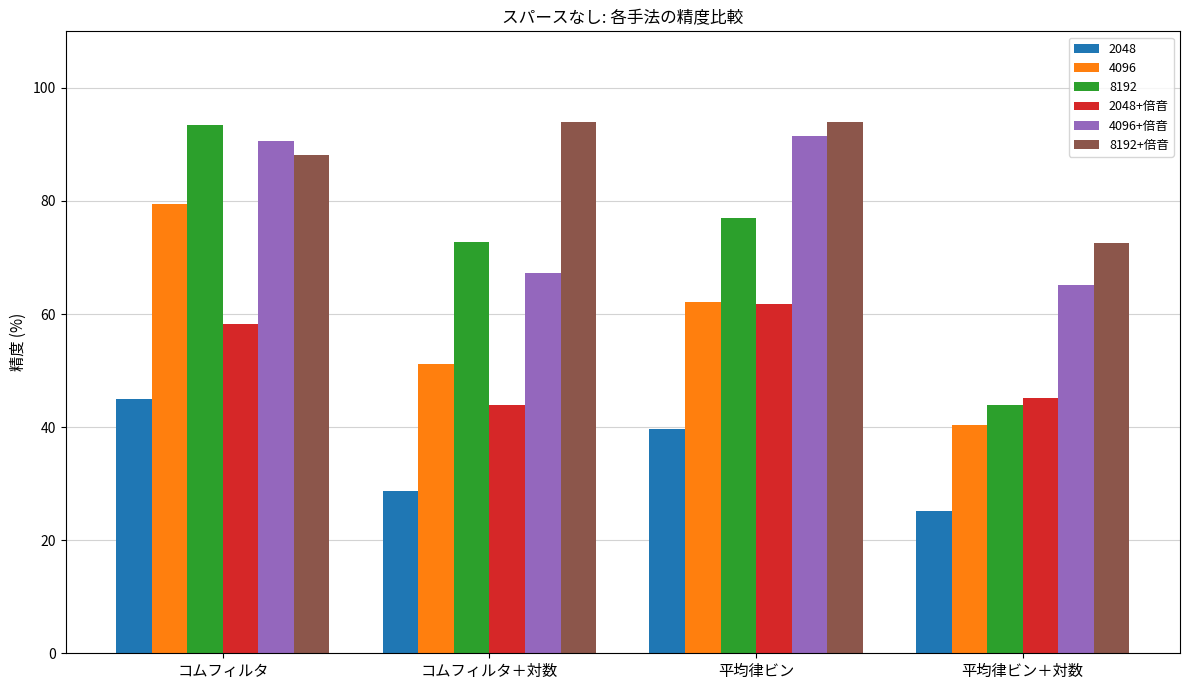

What is the value of the 4096+倍音 bar at the 1st from the left?

90.7